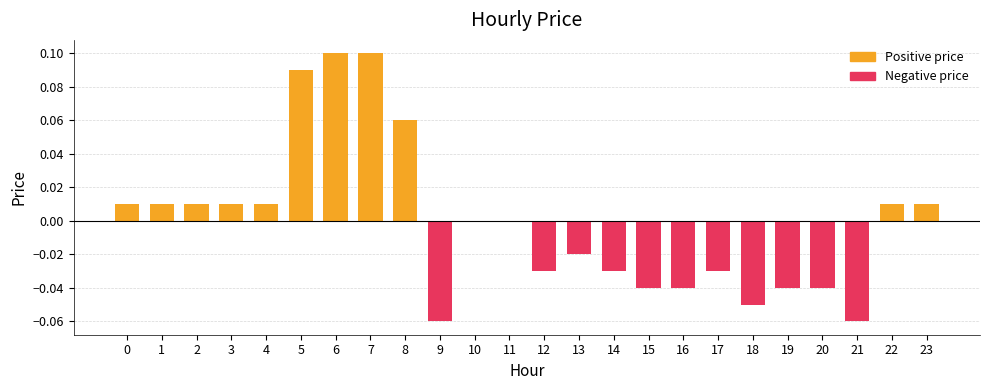

Between 22 and 23, which series saw the biggest shift?

Positive price